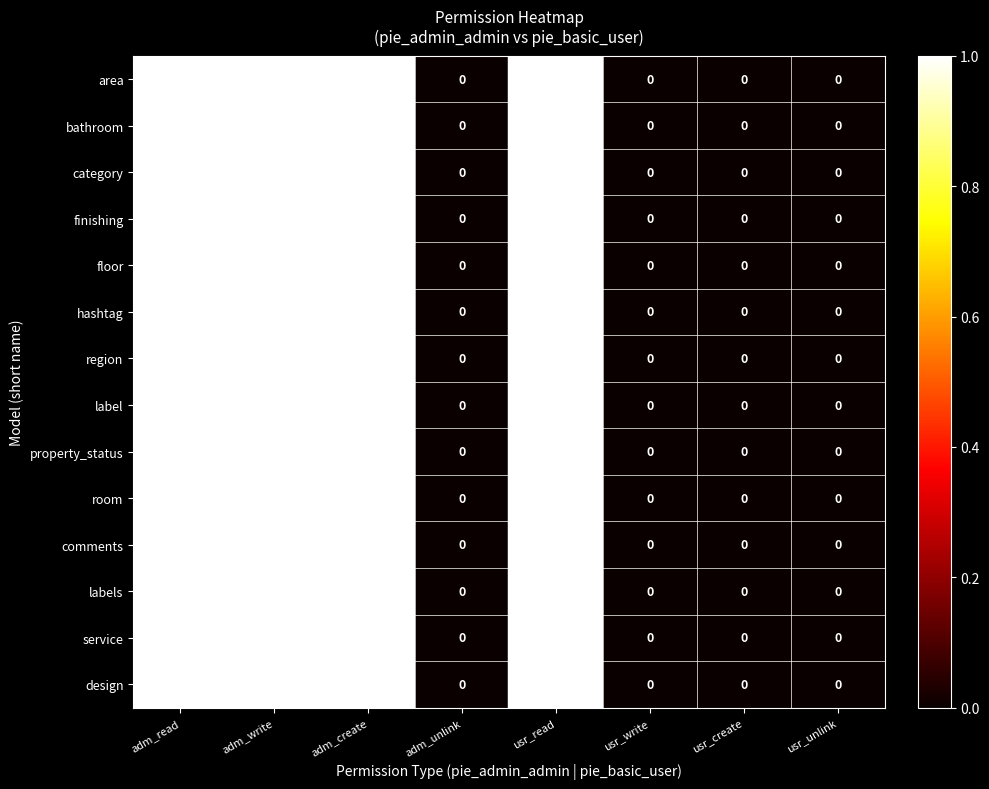

Count the number of data series in this chart.

14